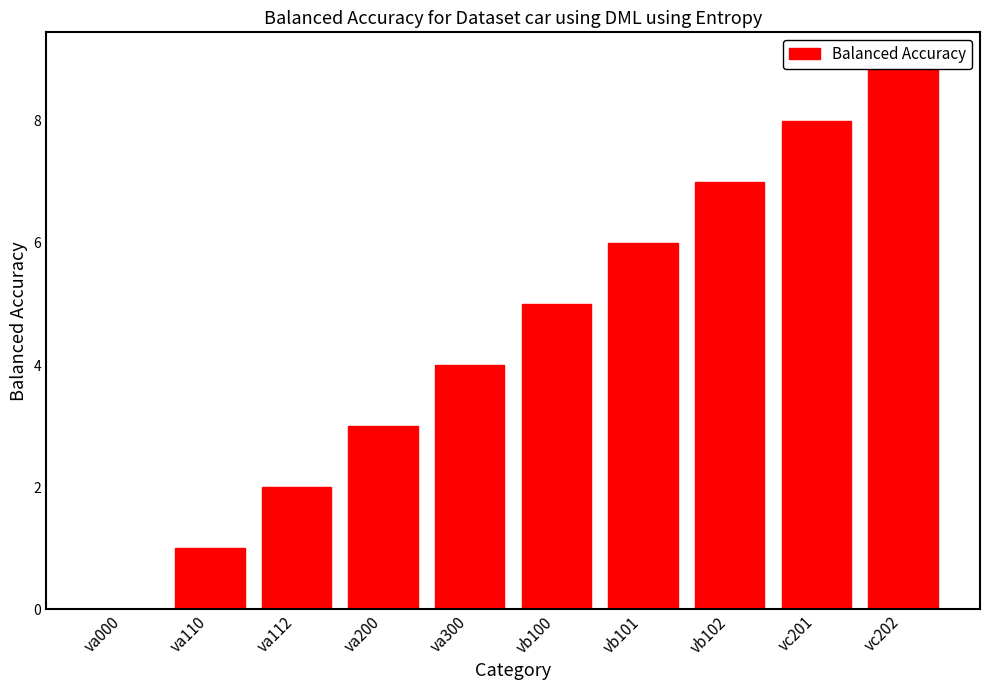

How many data points are less than 5?

5